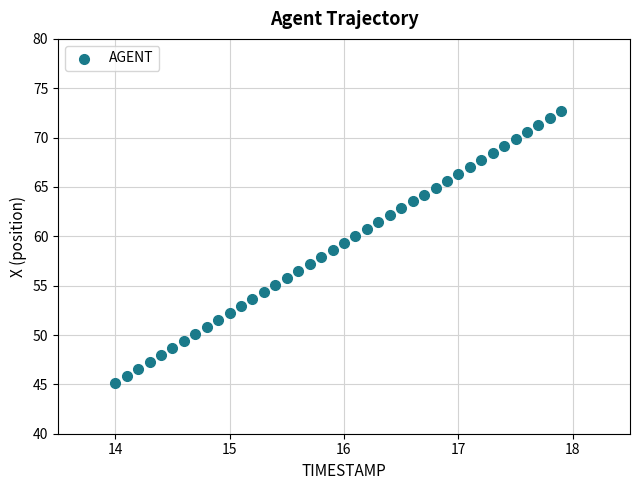

What is the range of X values (max minus min)?

3.9